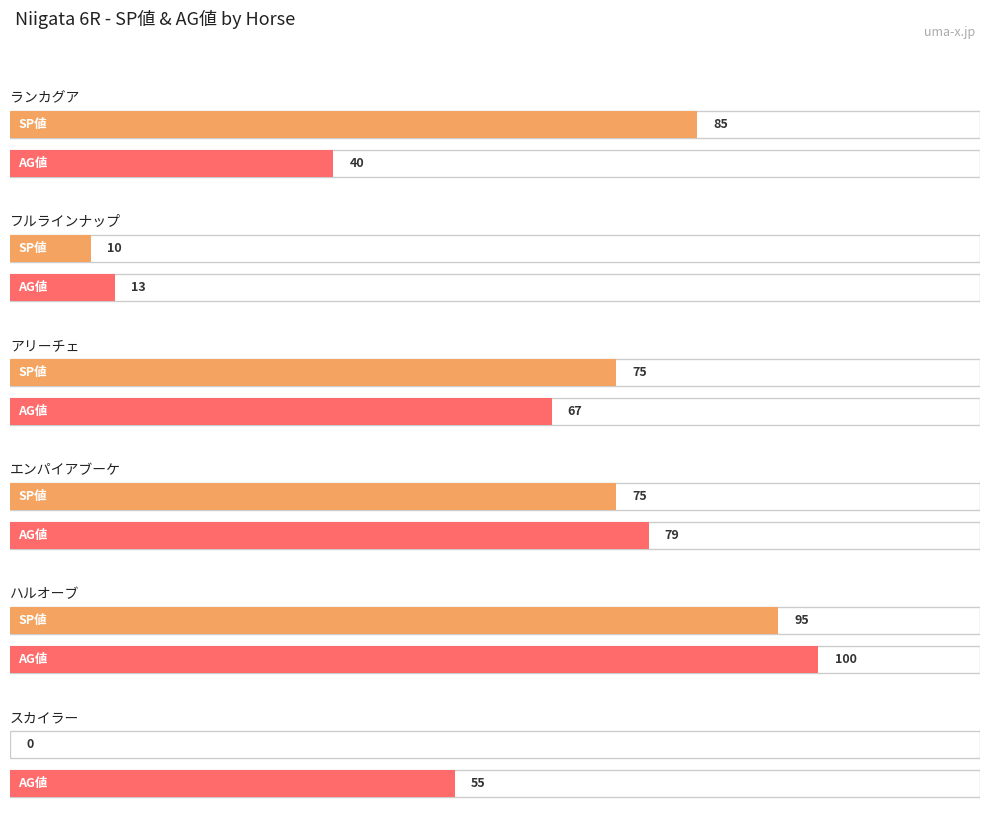

At which label does 総合値 first exceed 18?

ランカグア